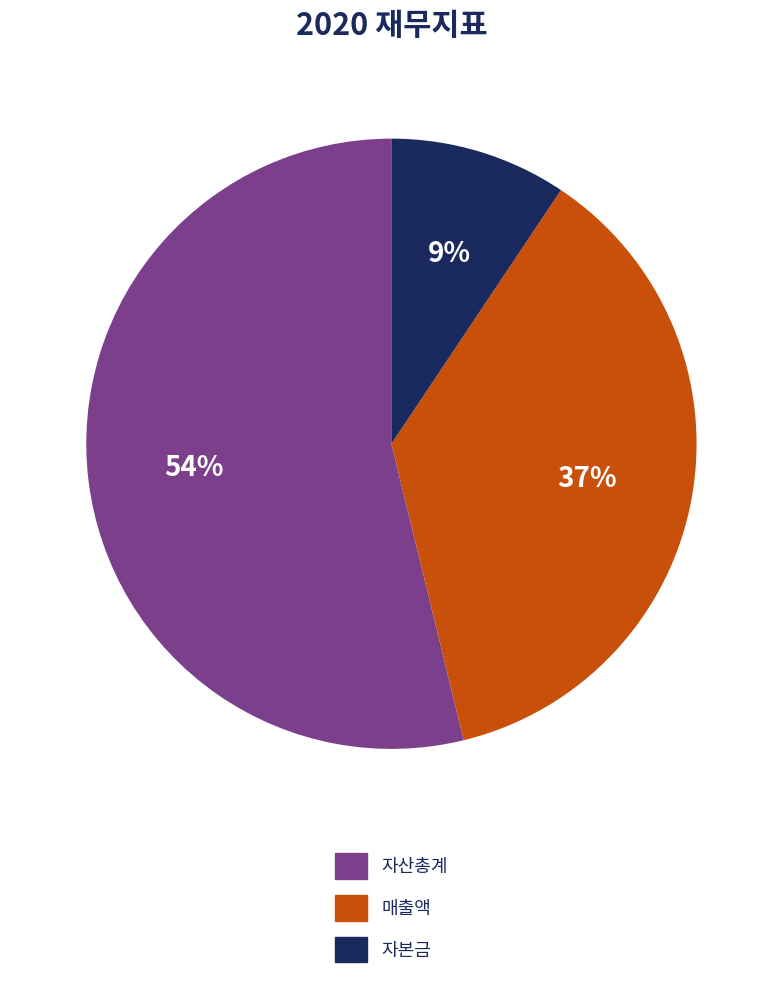

Combined, do 자본금 and 자산총계 account for over 50%?

Yes